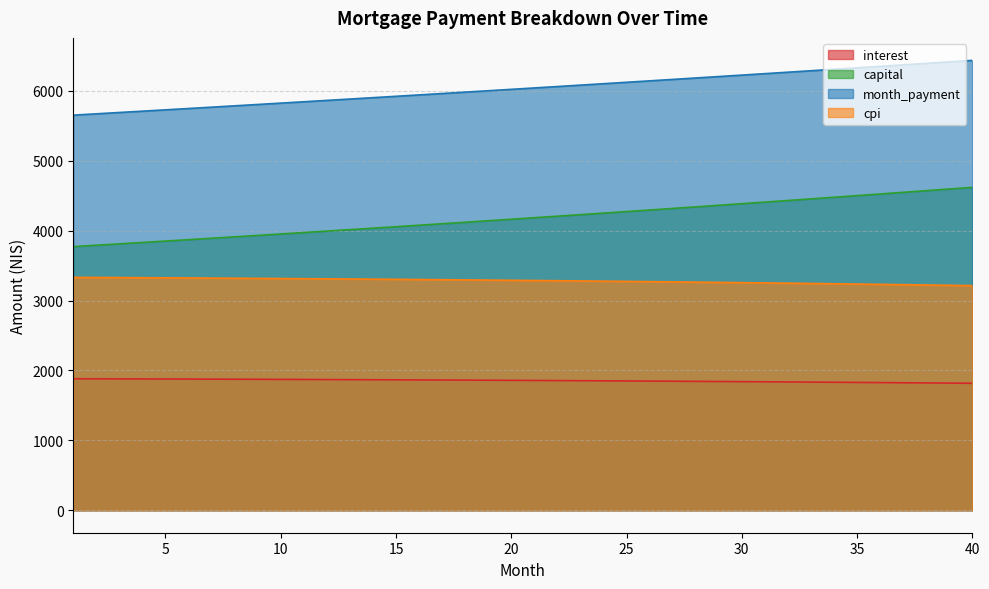

At how many categories does at least one series exceed 5864?

29